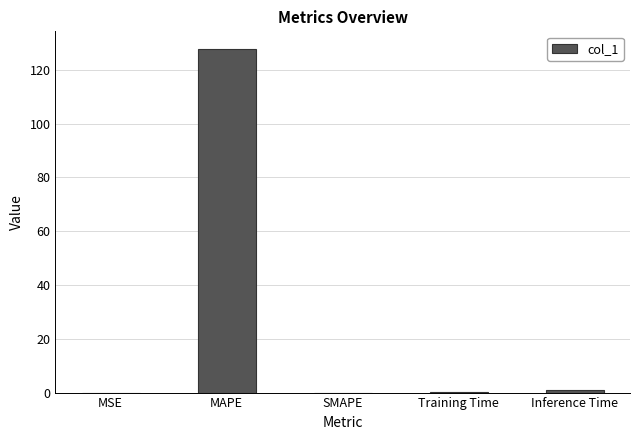

Which has a higher value, MAPE or Training Time?

MAPE